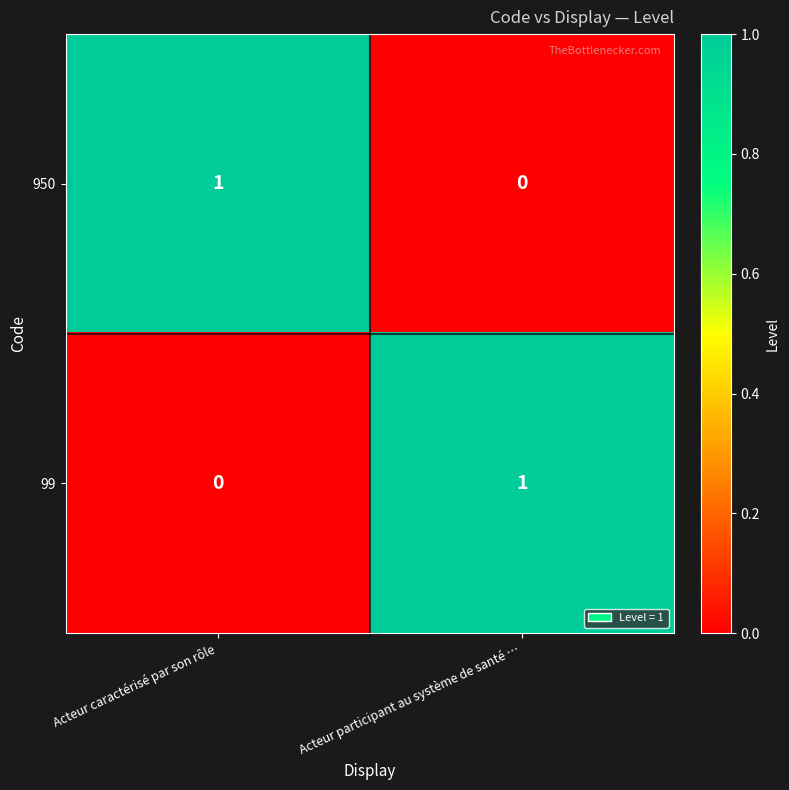

Reading left to right, extract all data points from this chart.

950: Acteur caractérisé par son rôle=1	Acteur participant au système de santé …=0
99: Acteur caractérisé par son rôle=0	Acteur participant au système de santé …=1